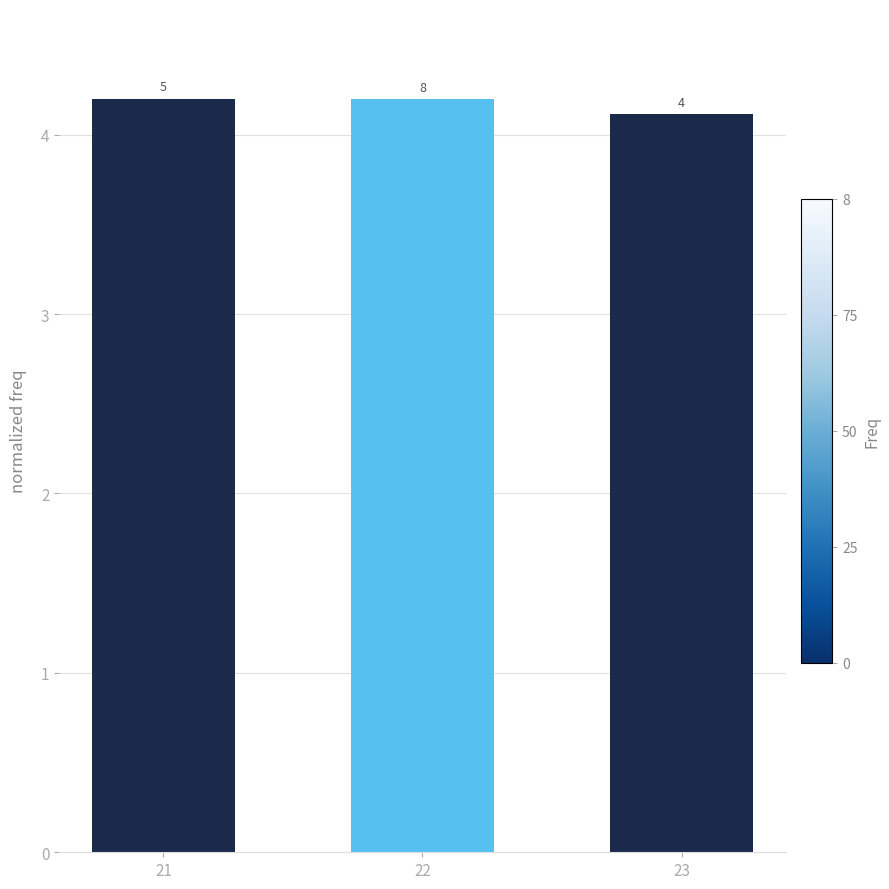

Where is the data nearest to the value 4?

23